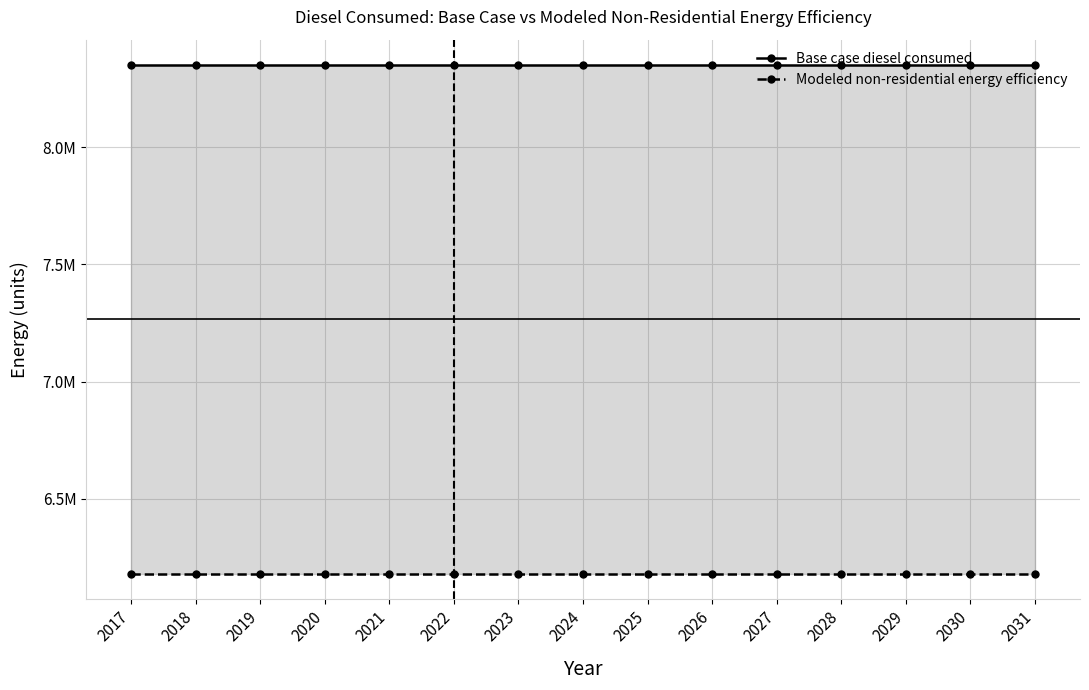

True or false: Modeled non-residential energy efficiency and Base case diesel consumed intersect in this chart.

False